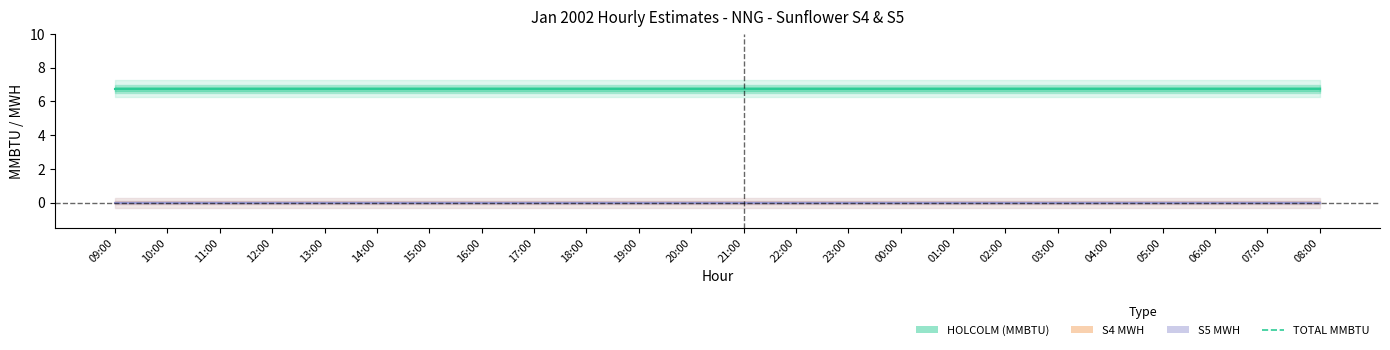

Which category has the highest value across all series?

09:00